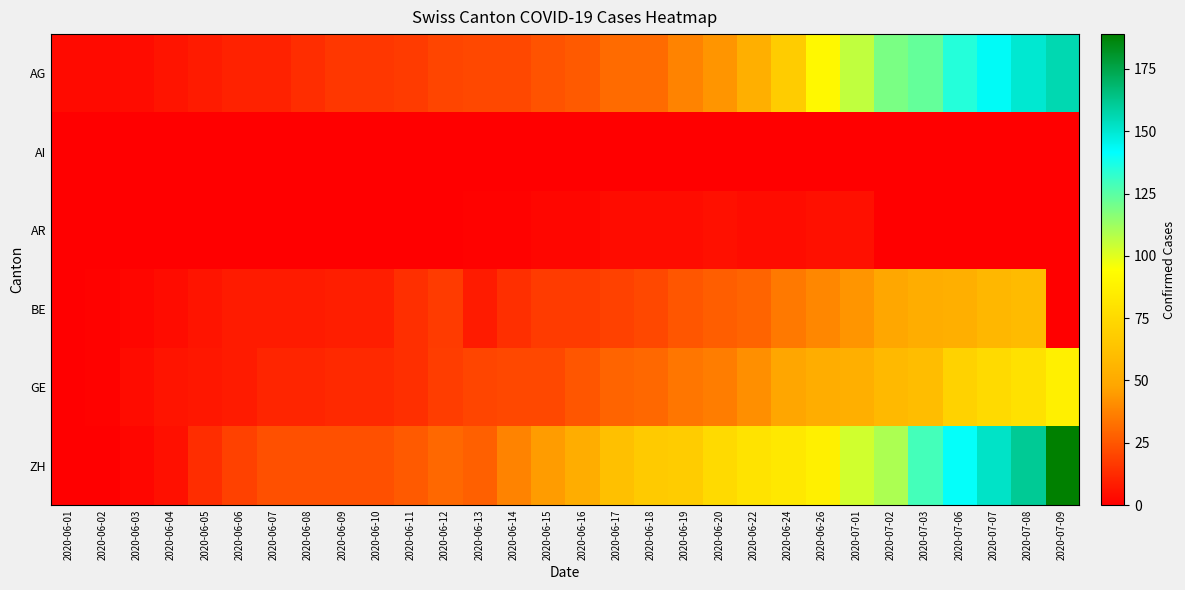

At how many categories does at least one series exceed 151?

3